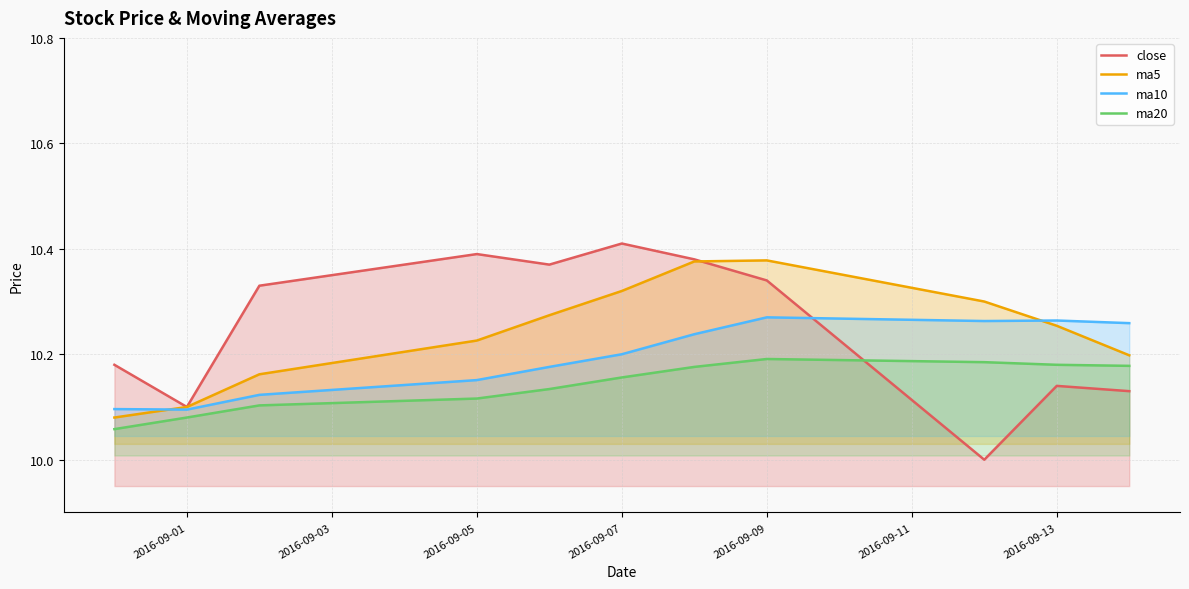

Which series has the largest range (max minus min)?

close